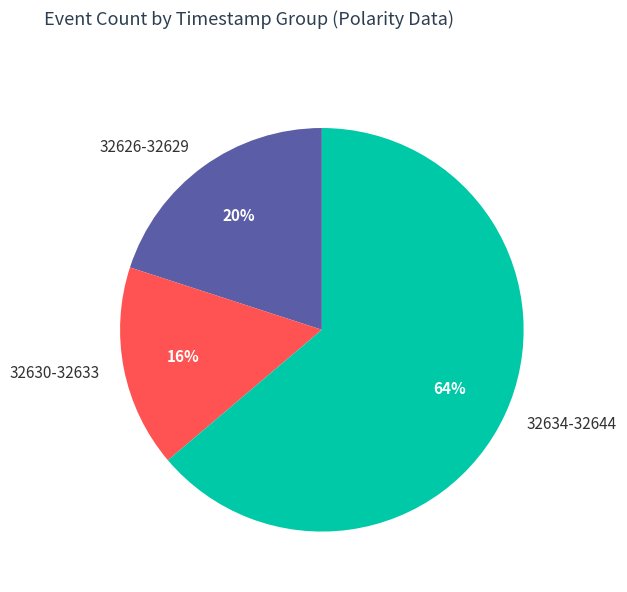

Does any single category account for the majority?

Yes